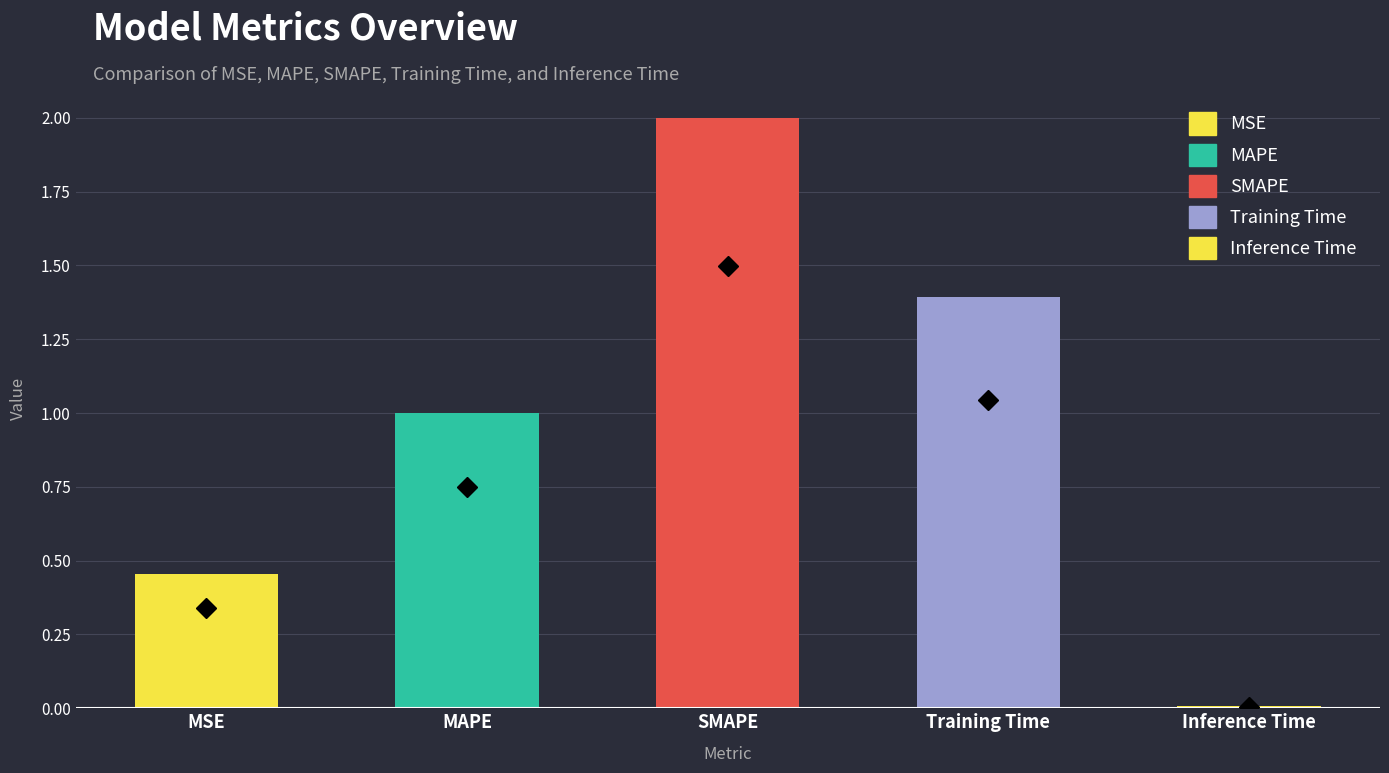

What is the value of the 2nd bar from the left?

1.0